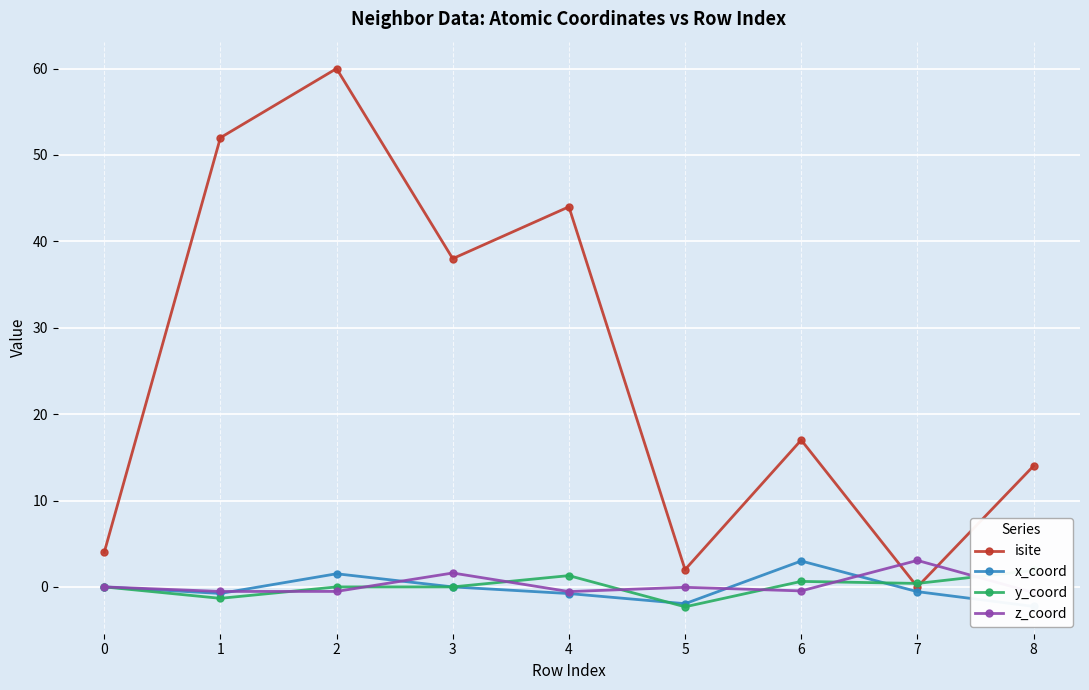

How many times do z_coord and y_coord cross each other?

7